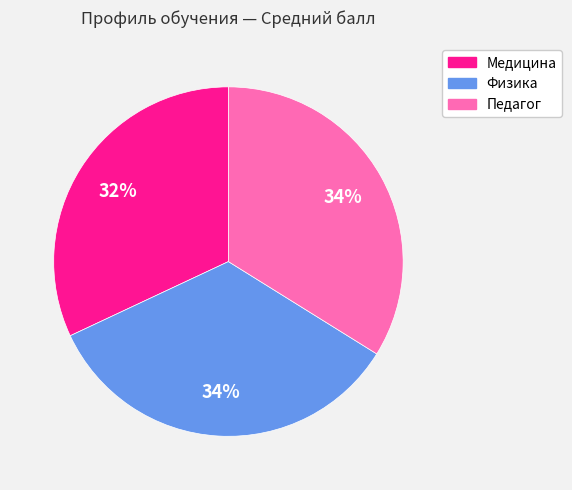

How many slices are in this pie chart?

3